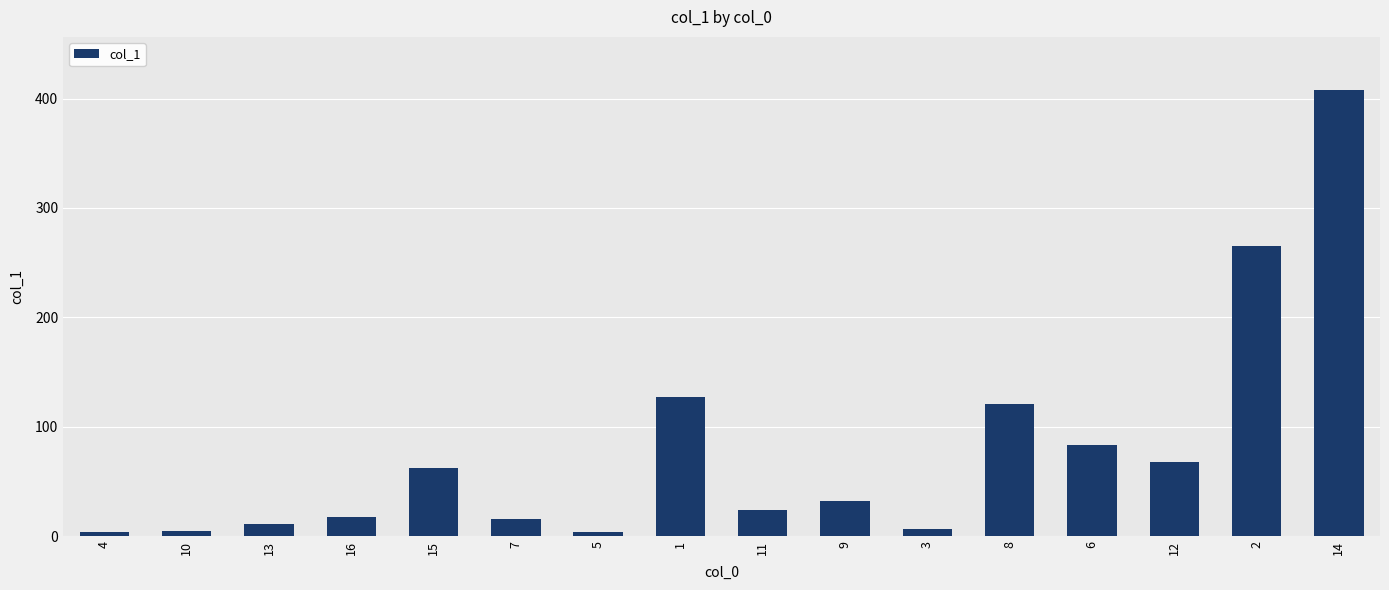

What is the label of the 8th bar from the right?

11